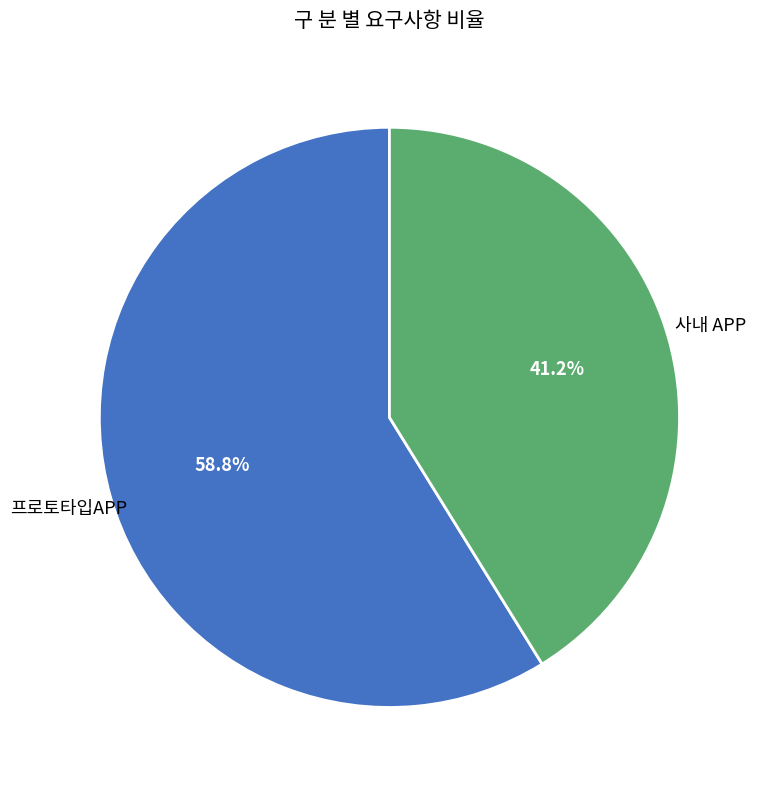

Does 사내 APP account for over 50% of the chart?

No